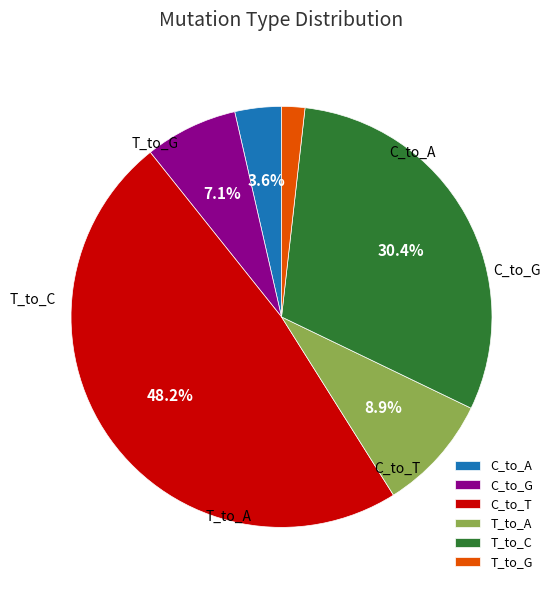

Is there a majority slice in this chart?

No